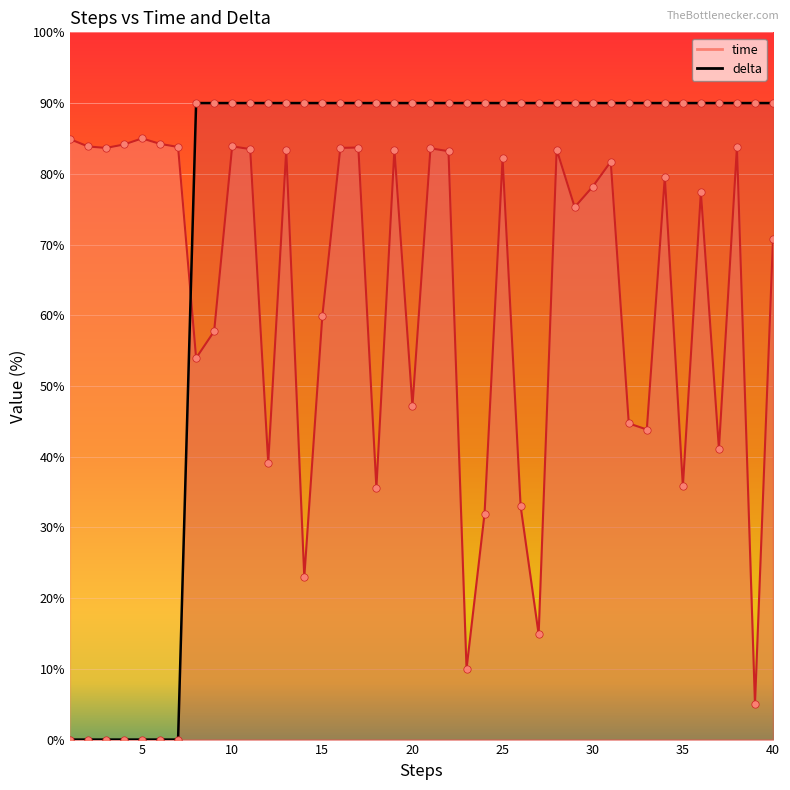

Which series has the largest Y range (max minus min)?

delta